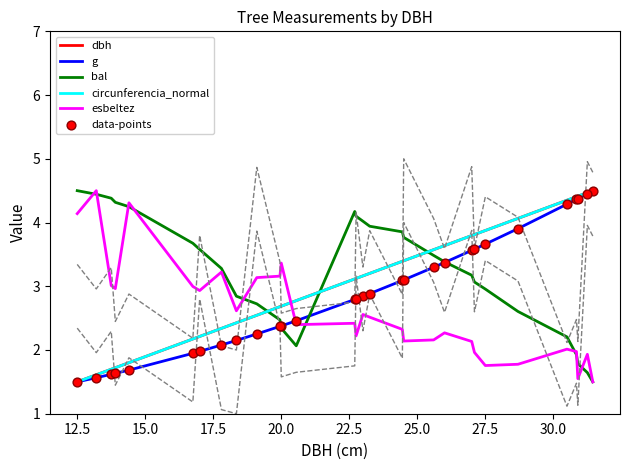

Which series has the largest total across all categories?

bal